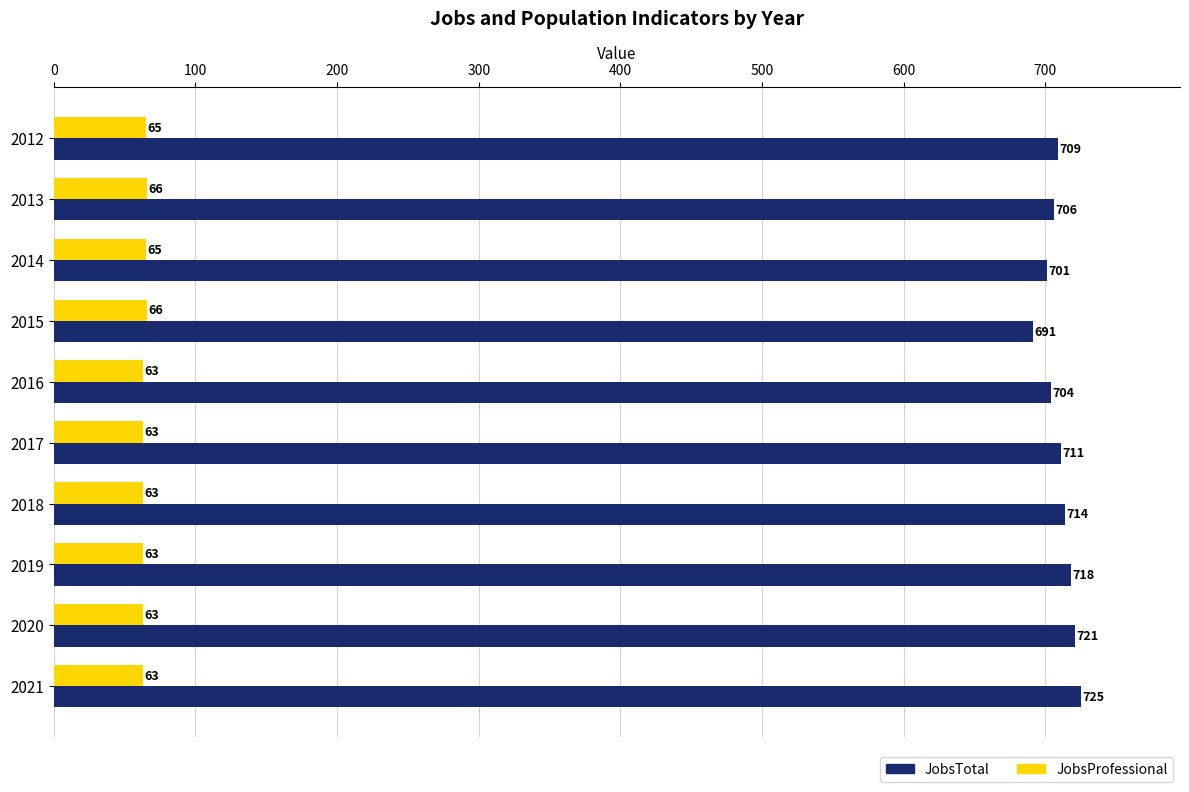

Read the JobsTotal value at 2019.

718